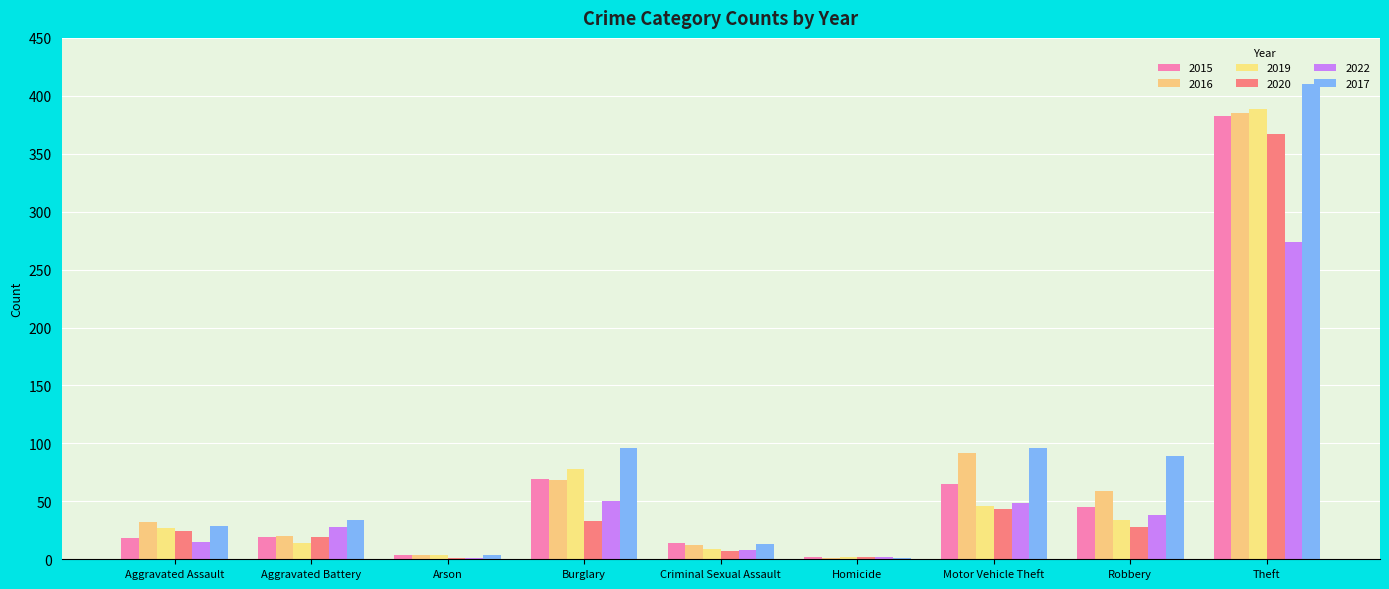

Which label corresponds to the largest value in the chart?

Theft